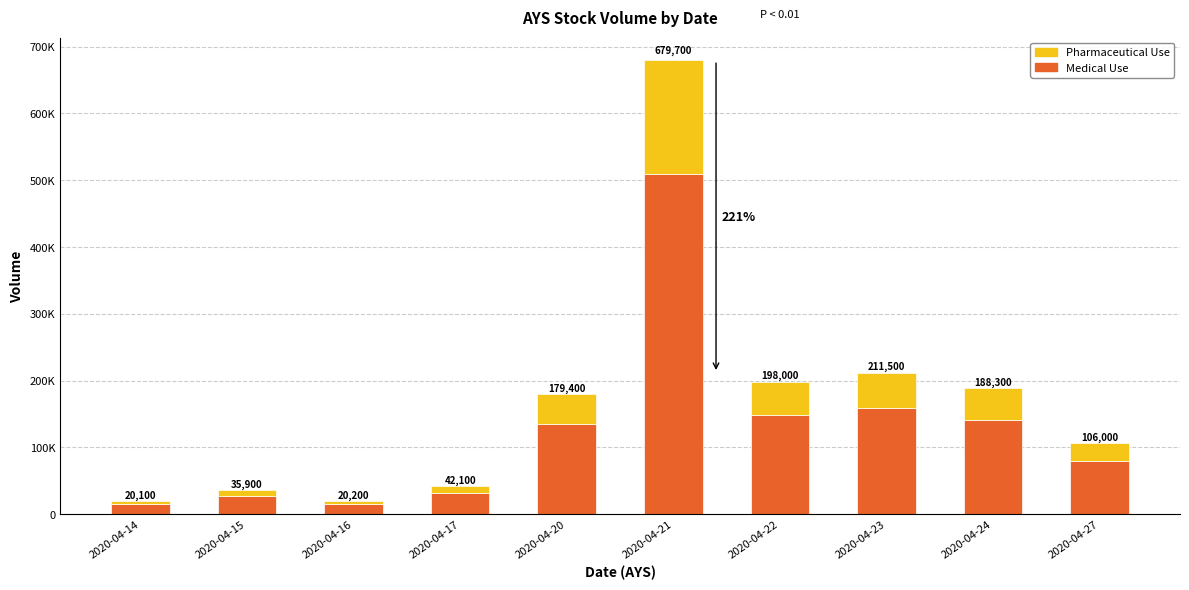

At how many categories does at least one series exceed 73457?

6